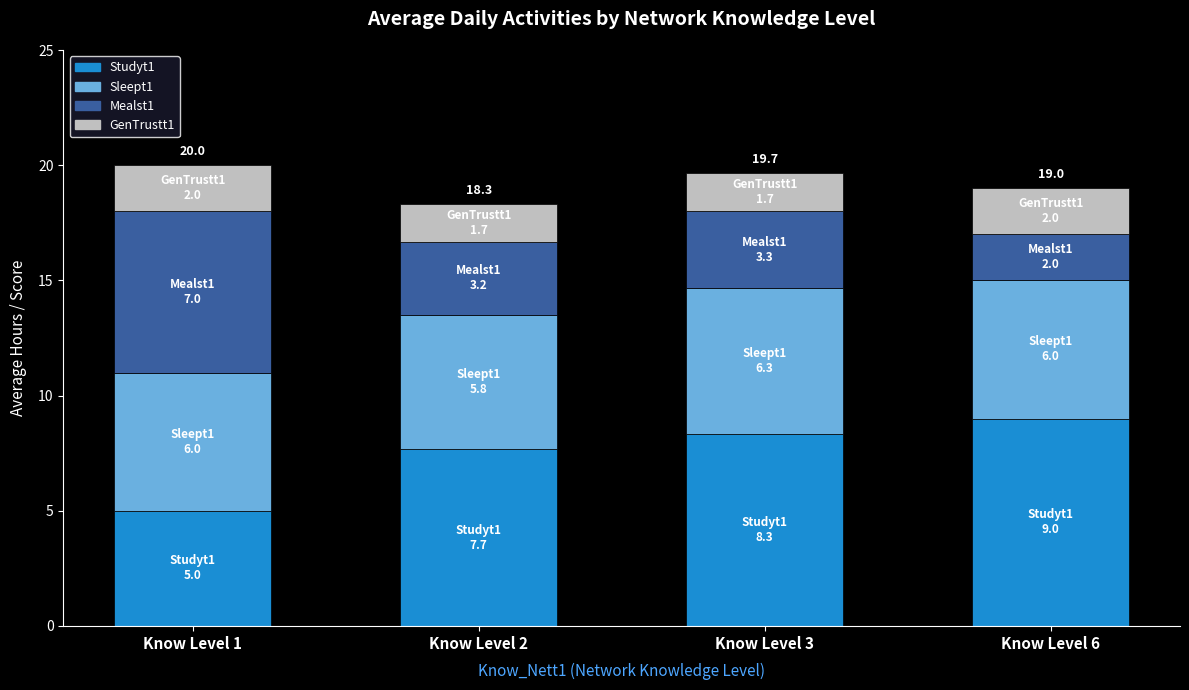

What is the difference between the maximum and minimum values in the Studyt1 series?

4.0